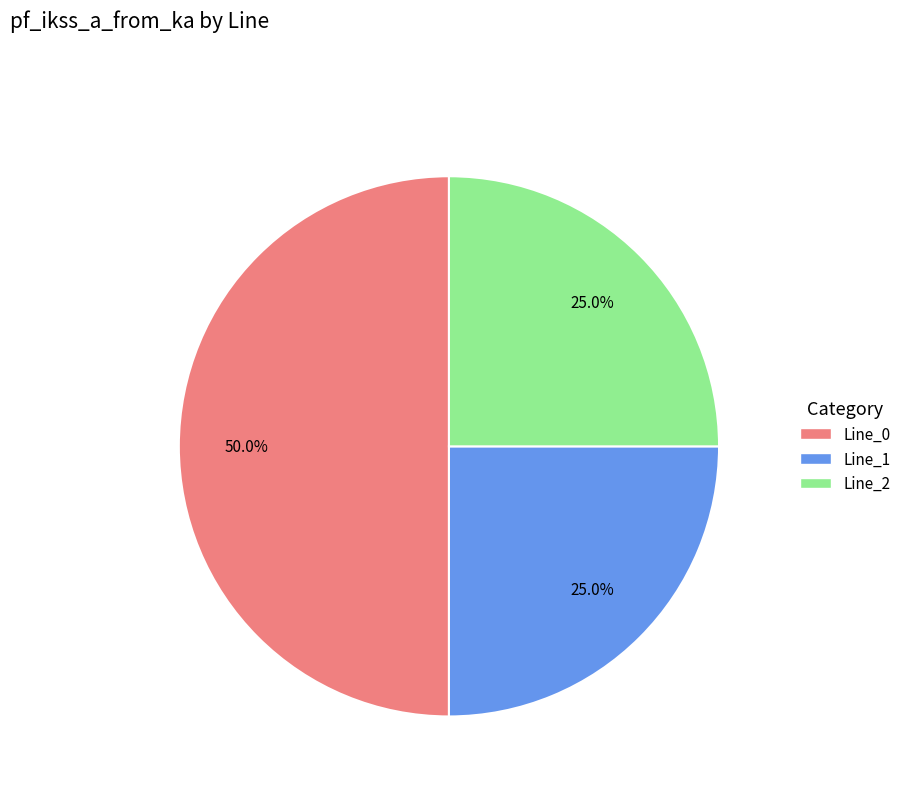

Combined, what portion of the pie is Line_2 and Line_1?

50.0%